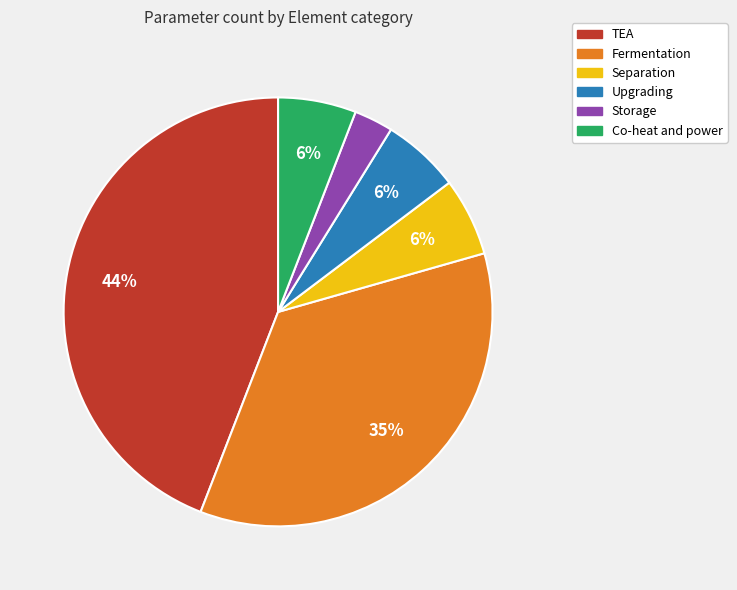

Is Fermentation the majority of the pie?

No